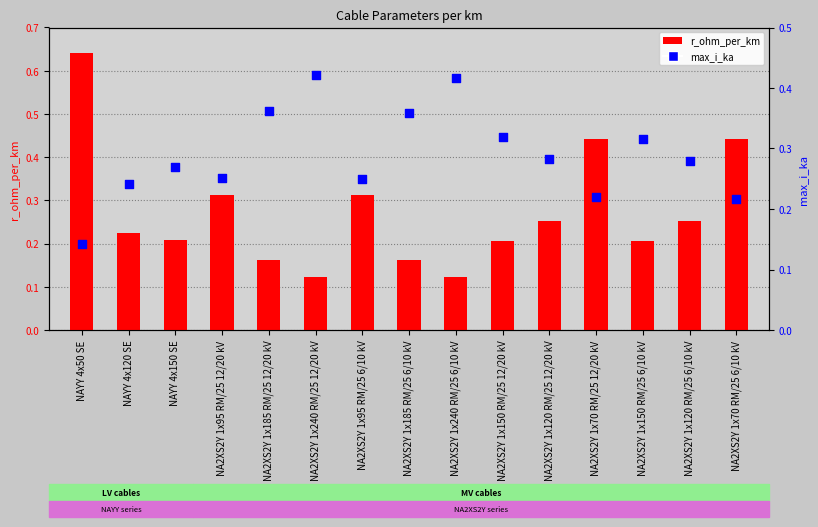

Which series reaches the minimum Y coordinate?

r_ohm_per_km